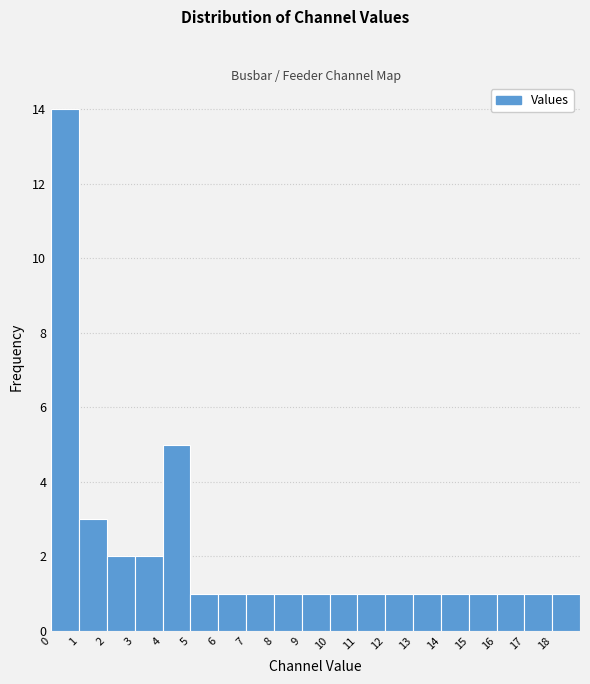

Which range on the x-axis has the tallest bar?

0 to 1